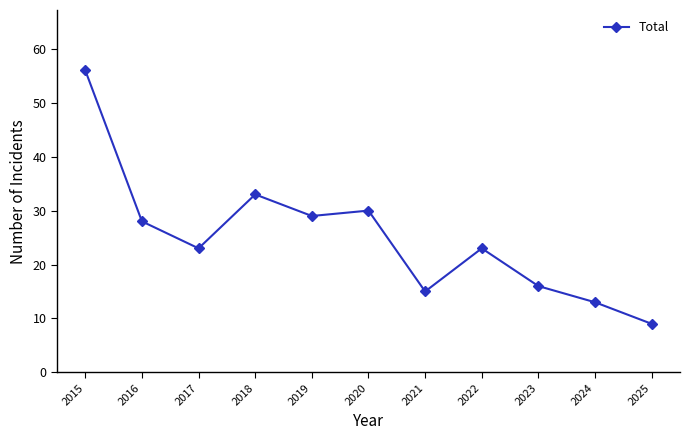

What is the difference between the values at 2023 and 2020?

14